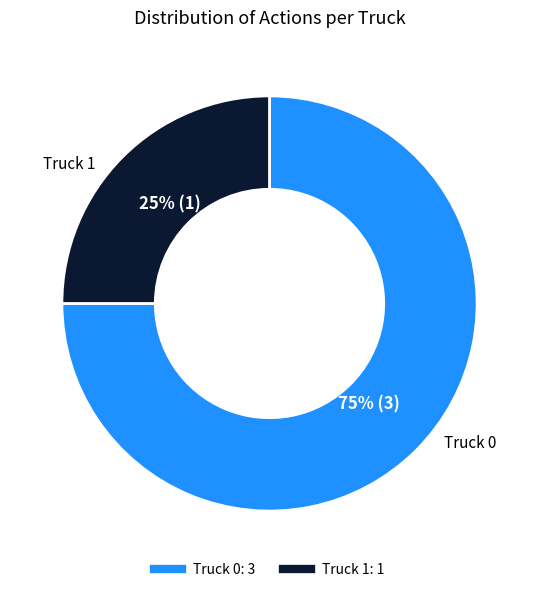

What is the ratio of the value at Truck 0 to the value at Truck 1?

3.0